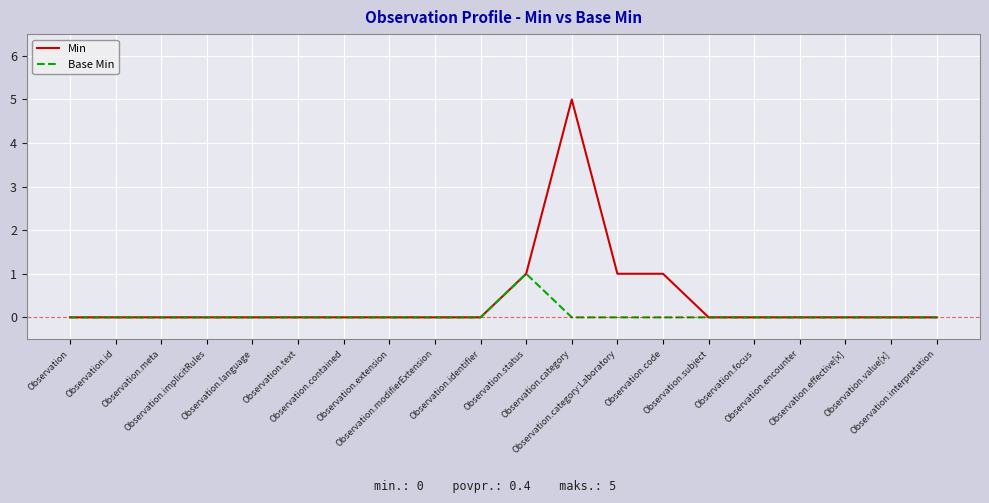

Which series has the widest spread of values?

Min